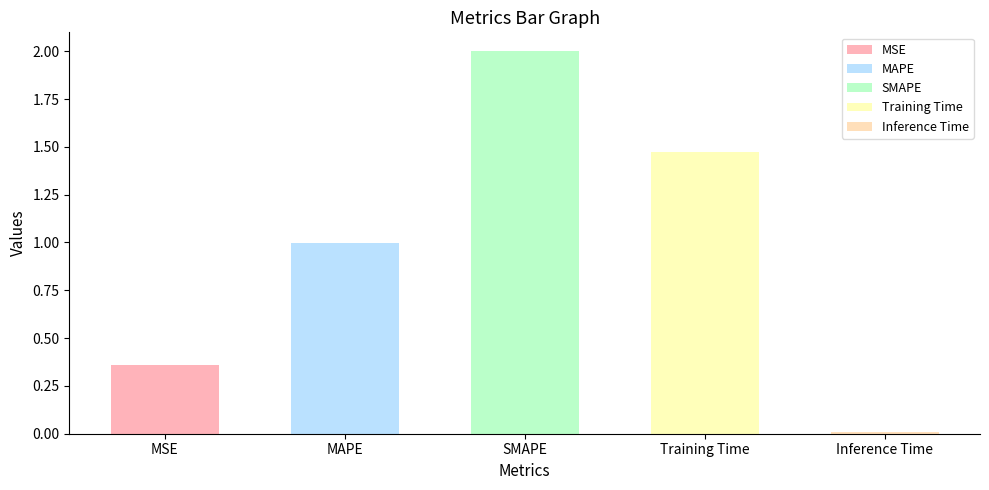

Are the bars horizontal?

No